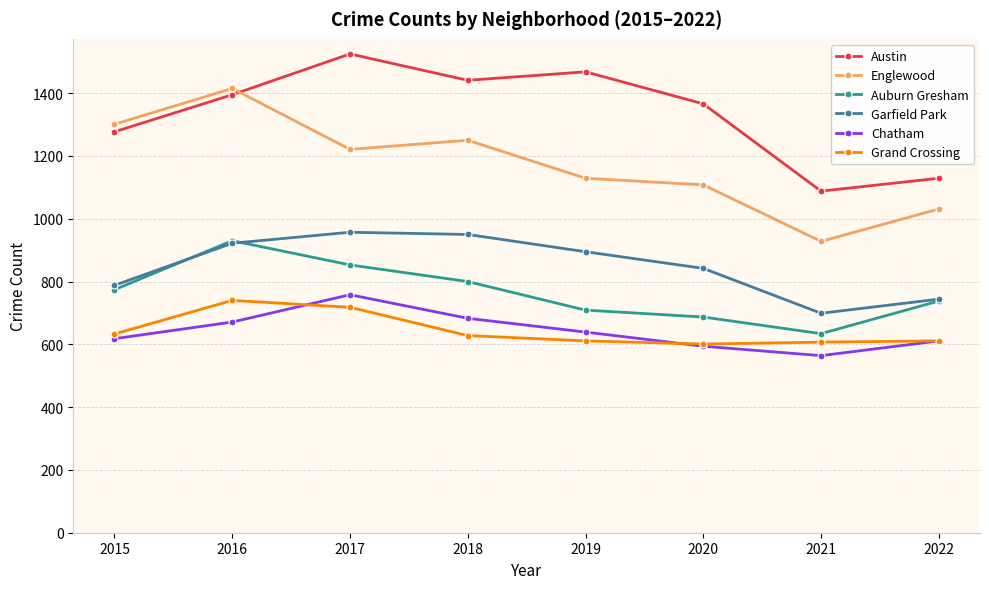

How many distinct data groups are displayed?

6